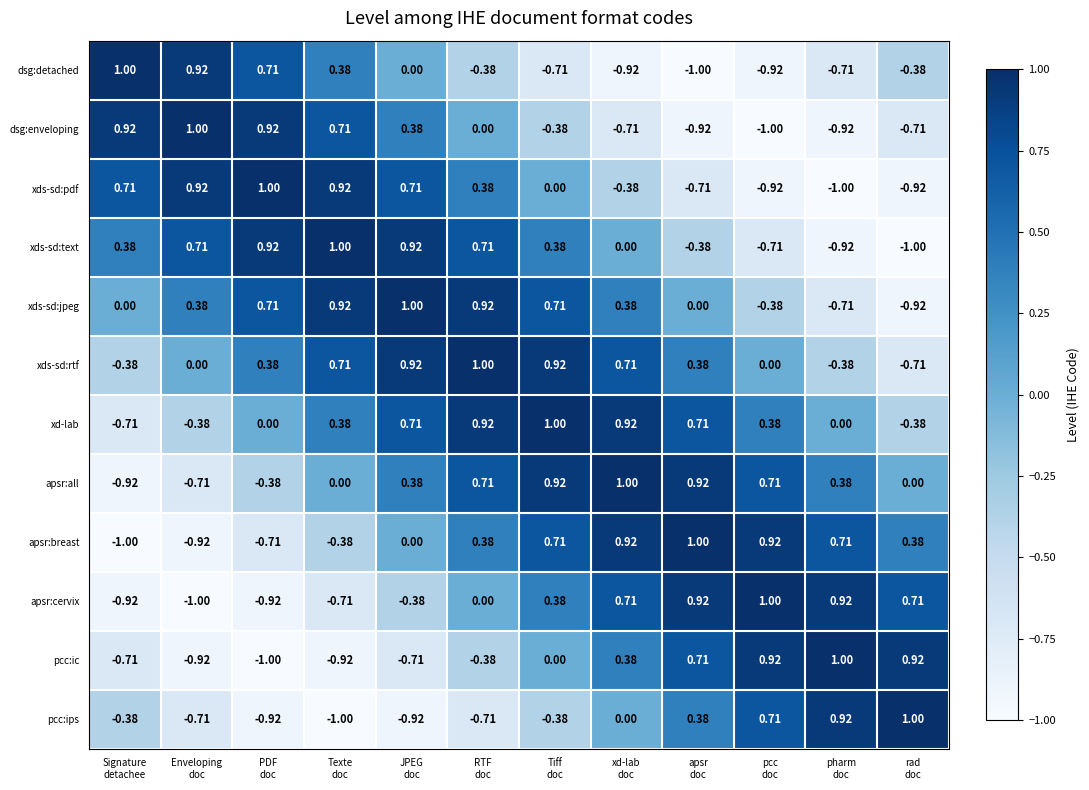

How many values in xd-lab are below zero?

3